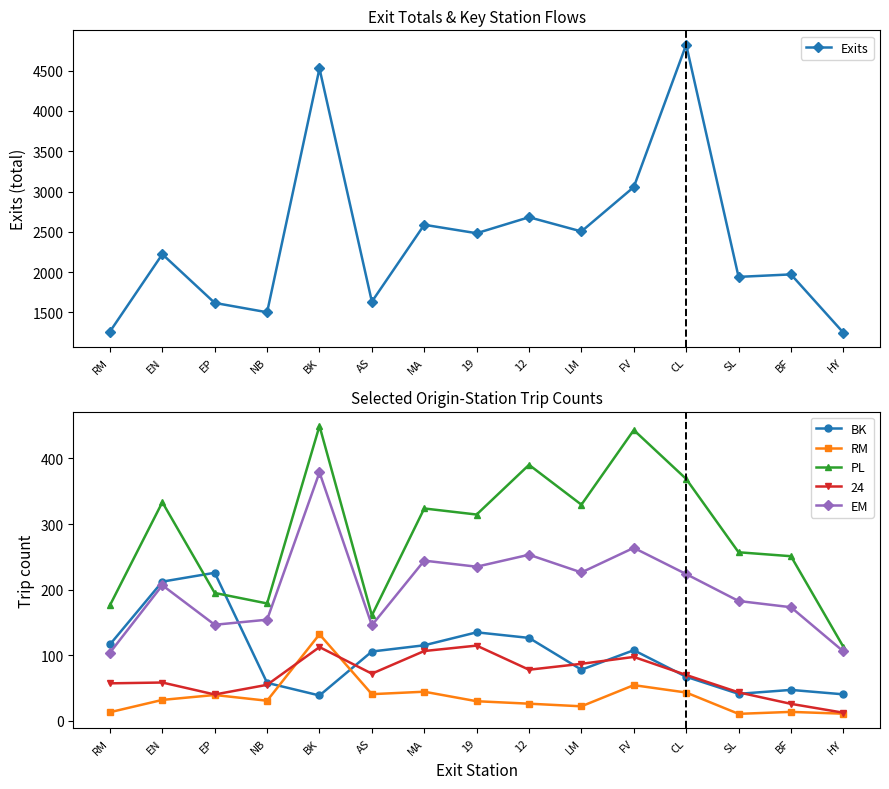

Reading left to right, transcribe all the data shown in this chart.

Exits: RM=1262.0	EN=2222.0	EP=1617.8	NB=1501.8	BK=4526.5	AS=1633.2	MA=2587.2	19=2482.5	12=2681.0	LM=2504.5	FV=3055.2	CL=4821.2	SL=1940.8	BF=1971.5	HY=1249.0
BK: RM=116.5	EN=212.2	EP=225.8	NB=58.0	BK=38.8	AS=105.8	MA=115.2	19=135.0	12=126.5	LM=78.0	FV=107.8	CL=67.2	SL=41.2	BF=47.2	HY=40.5
RM: RM=13.2	EN=32.0	EP=39.5	NB=30.8	BK=132.0	AS=40.8	MA=44.5	19=30.0	12=26.2	LM=22.2	FV=54.5	CL=43.2	SL=10.8	BF=13.8	HY=11.0
PL: RM=176.2	EN=333.2	EP=195.0	NB=179.0	BK=449.5	AS=160.8	MA=323.8	19=314.5	12=390.2	LM=329.5	FV=443.2	CL=368.8	SL=257.0	BF=251.0	HY=113.0
EM: RM=104.0	EN=206.8	EP=146.5	NB=154.2	BK=378.8	AS=145.8	MA=244.2	19=235.0	12=253.2	LM=226.2	FV=263.8	CL=223.8	SL=182.8	BF=173.2	HY=106.0